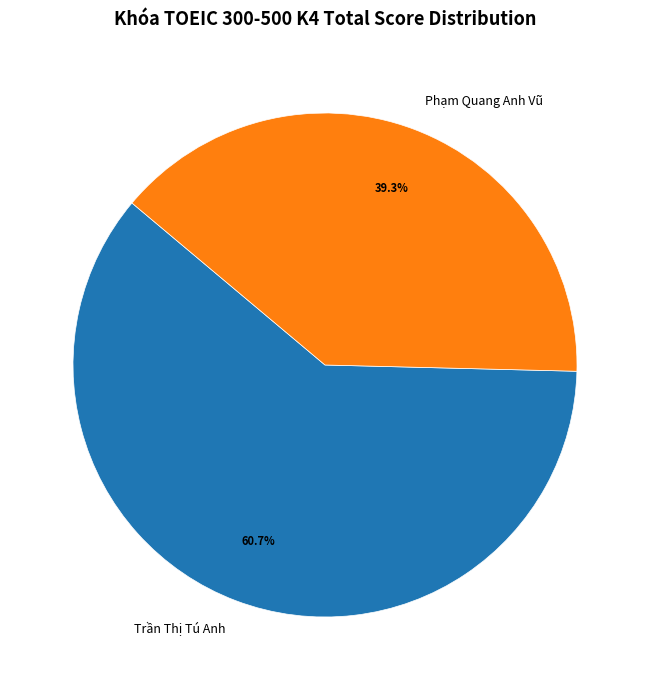

Which category accounts for the majority?

Trần Thị Tú Anh